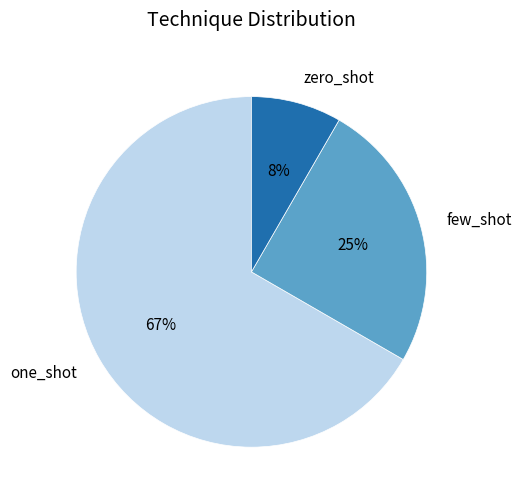

The zero_shot slice represents 8% of the pie. True or false?

True